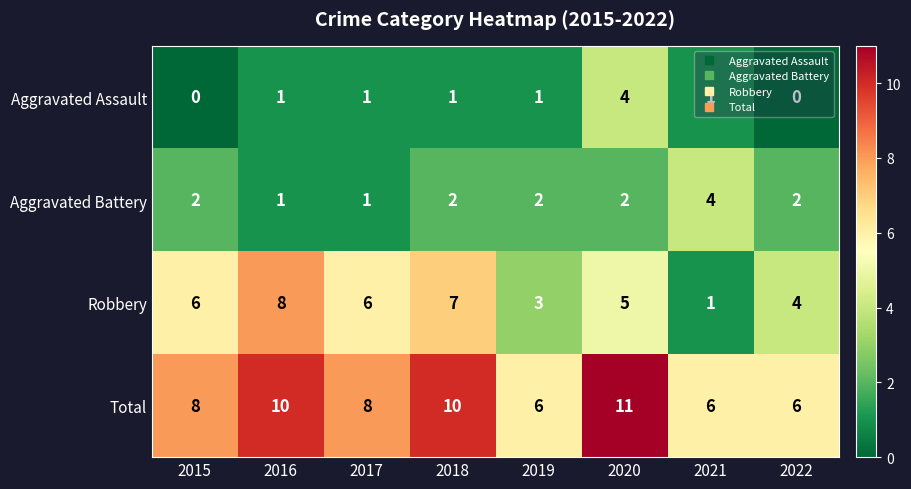

What is the difference between the highest and lowest values at 2017?

7